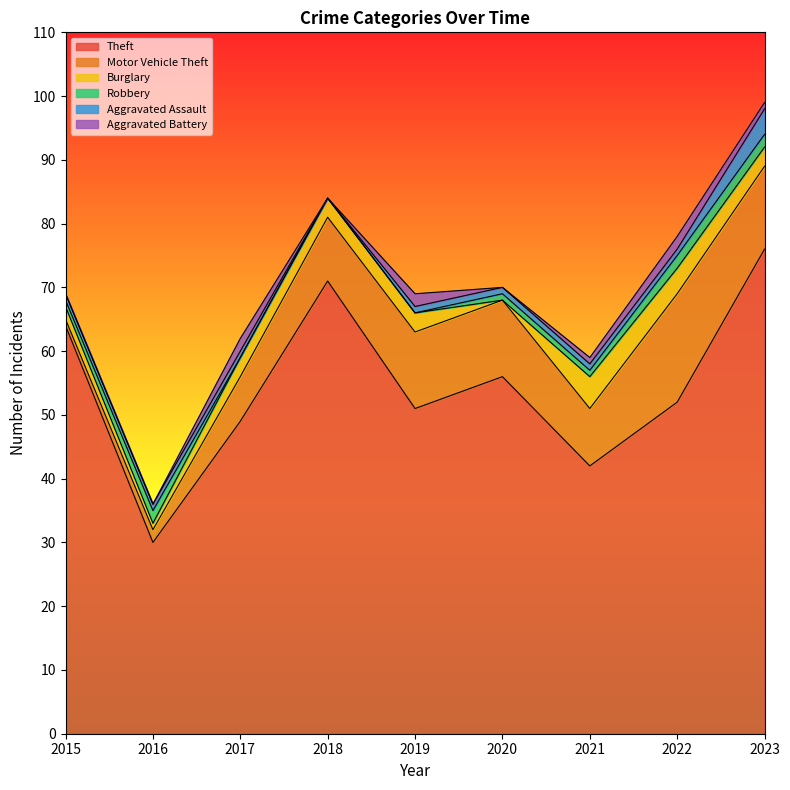

Where is the first local maximum for Aggravated Battery?

2017